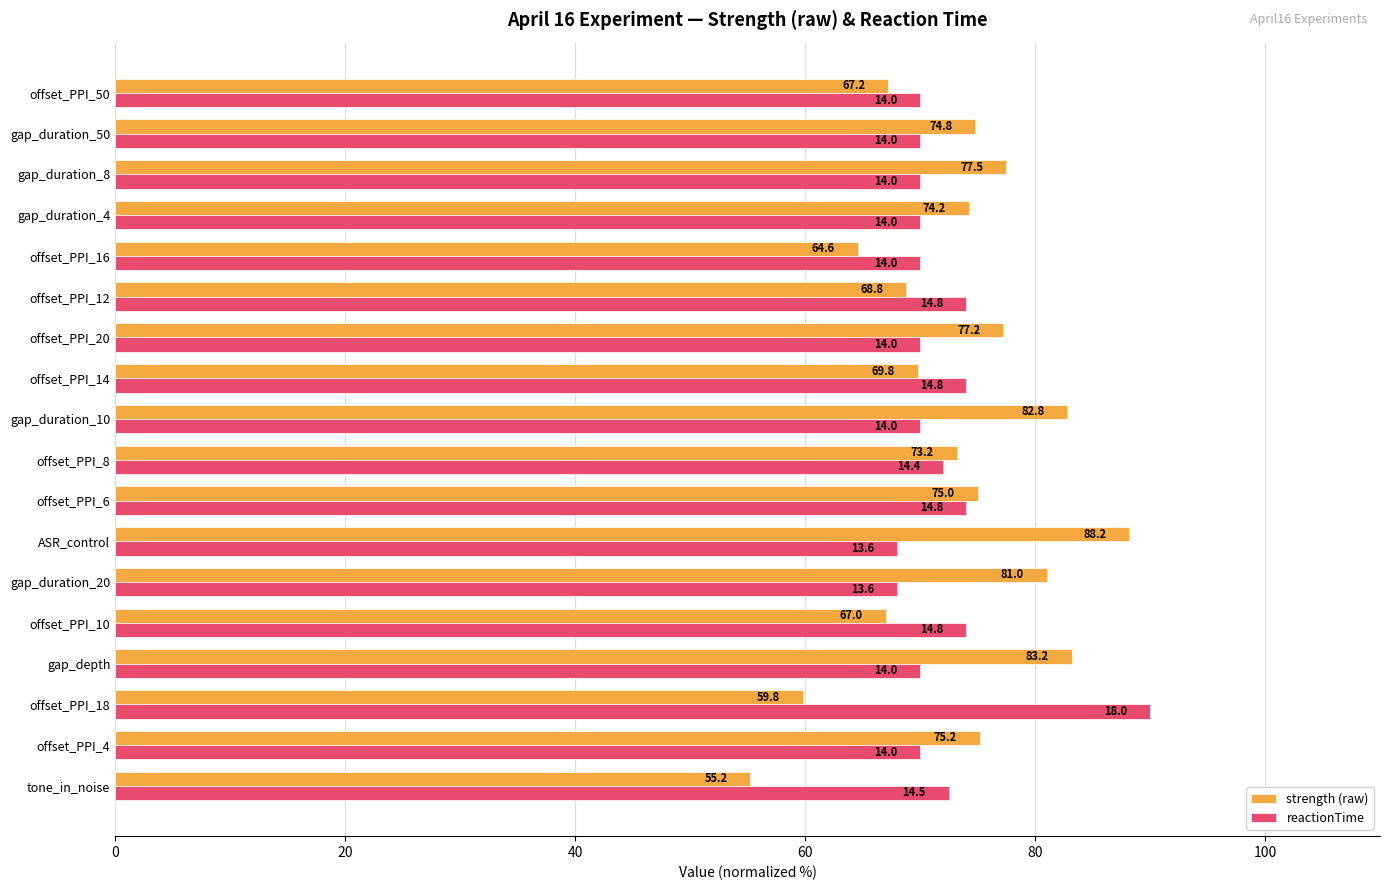

Which series has the widest spread of values?

strength (raw)